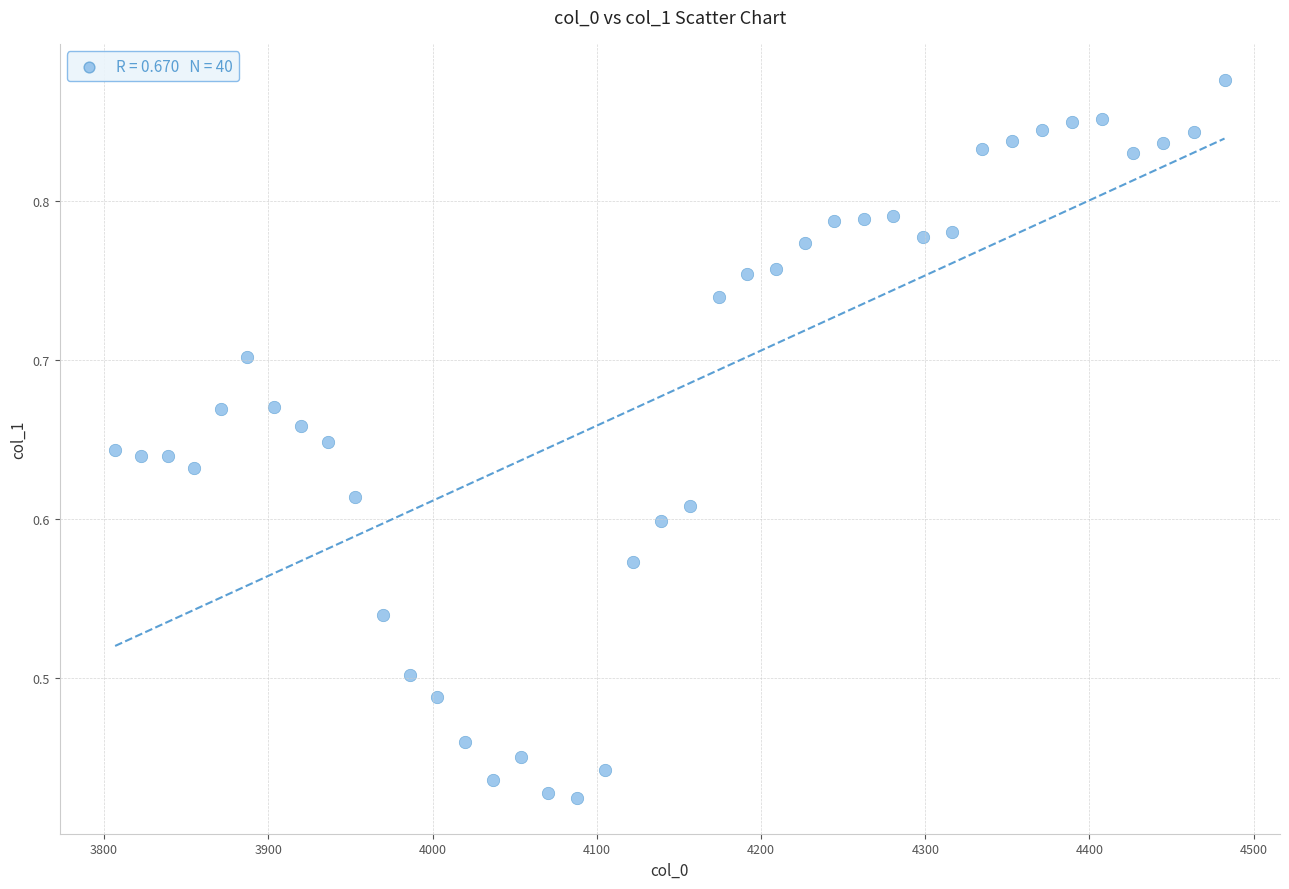

What is the range of X values (max minus min)?

675.5